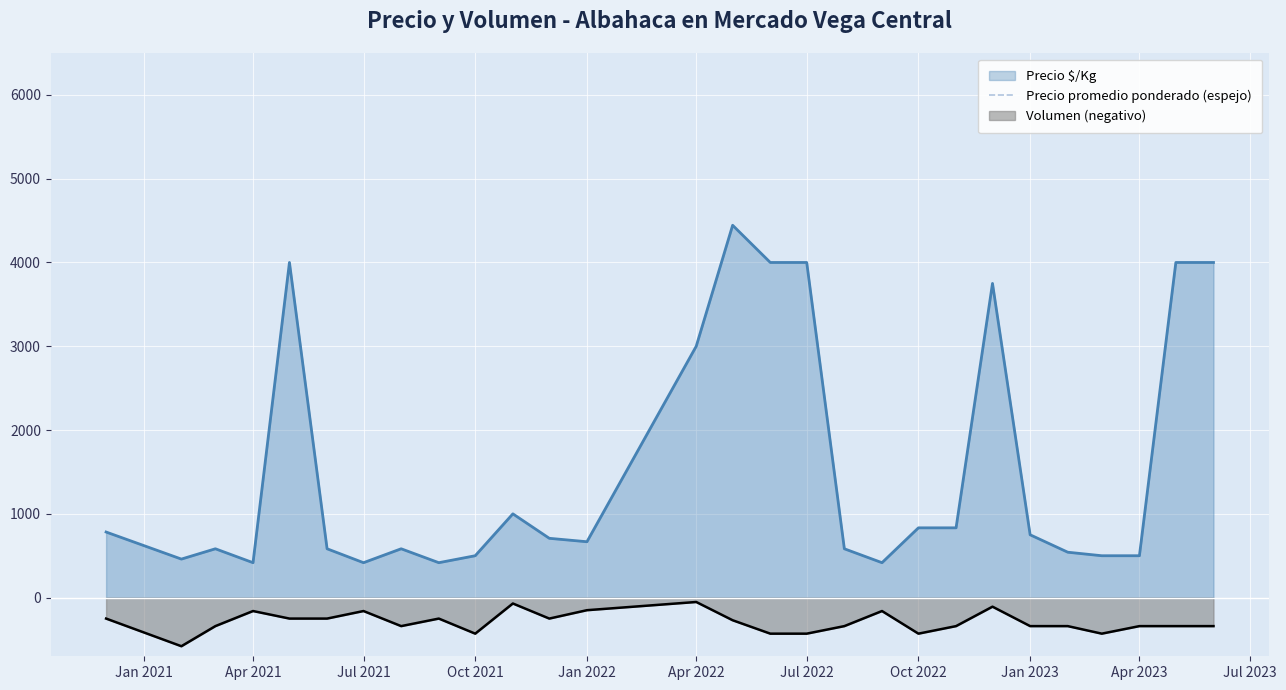

True or false: Precio $/Kg has a value of 4000 at Jul 2022.

True